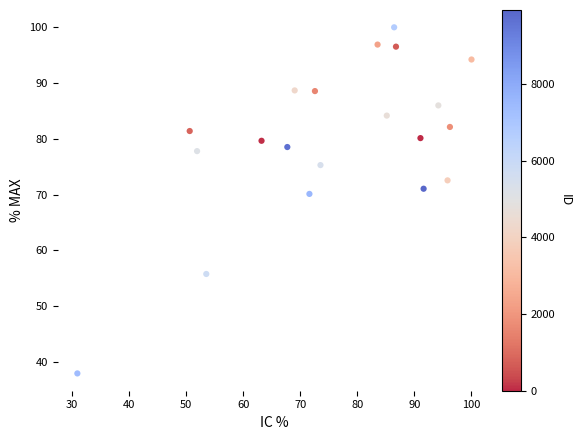

What Y value in the scatter plot is closest to 68?

70.1